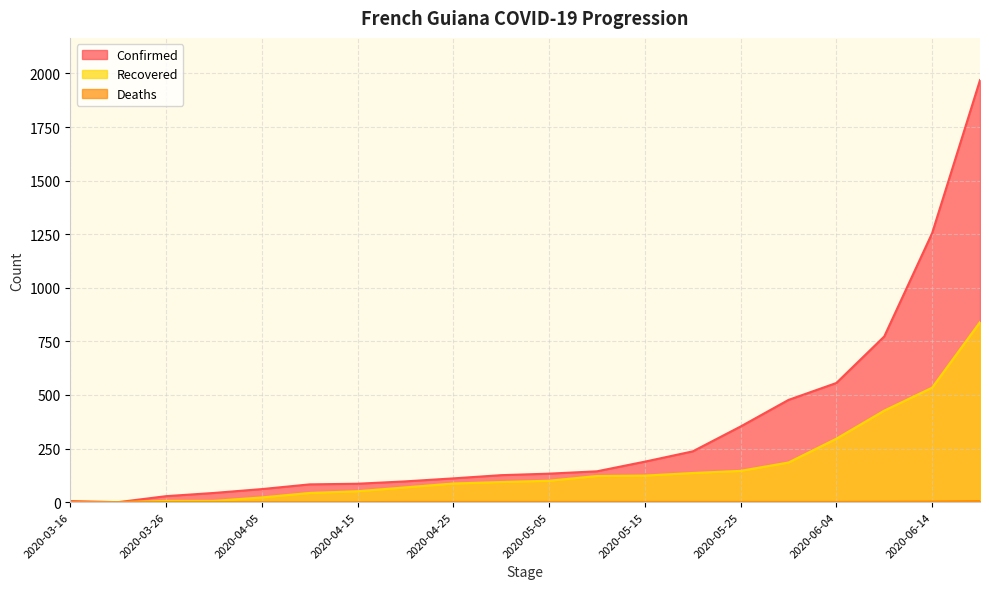

Does the chart have visible grid lines?

Yes